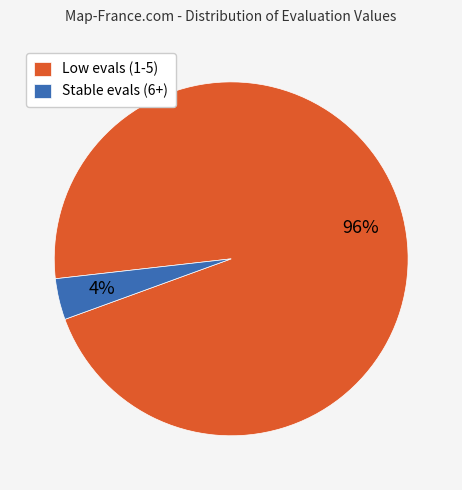

Which slice is the smallest?

Stable evals (6+)